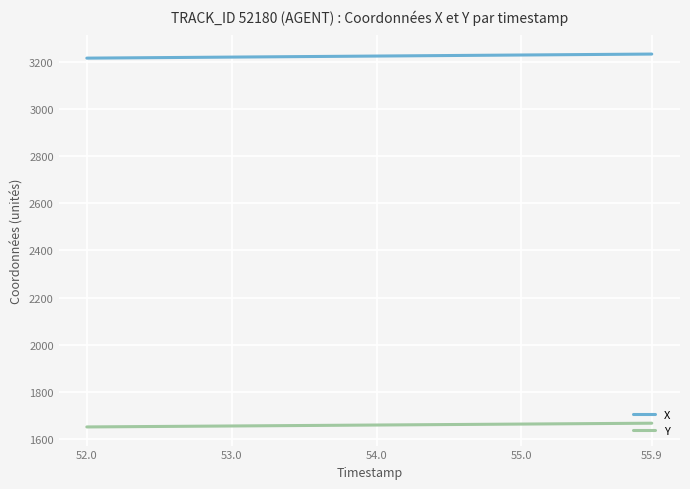

What is the maximum value for X?

3231.8